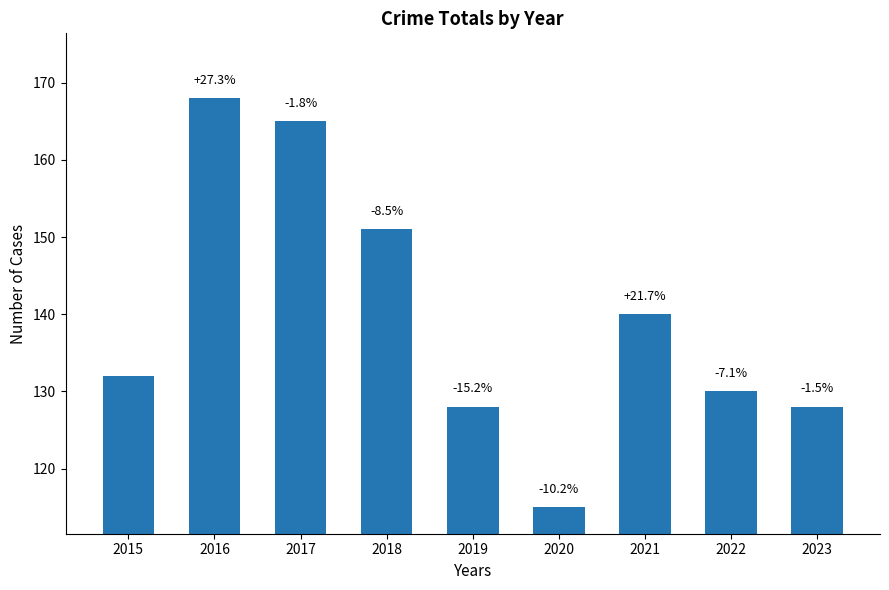

List the labels in order of value, smallest first.

2020, 2019, 2023, 2022, 2015, 2021, 2018, 2017, 2016